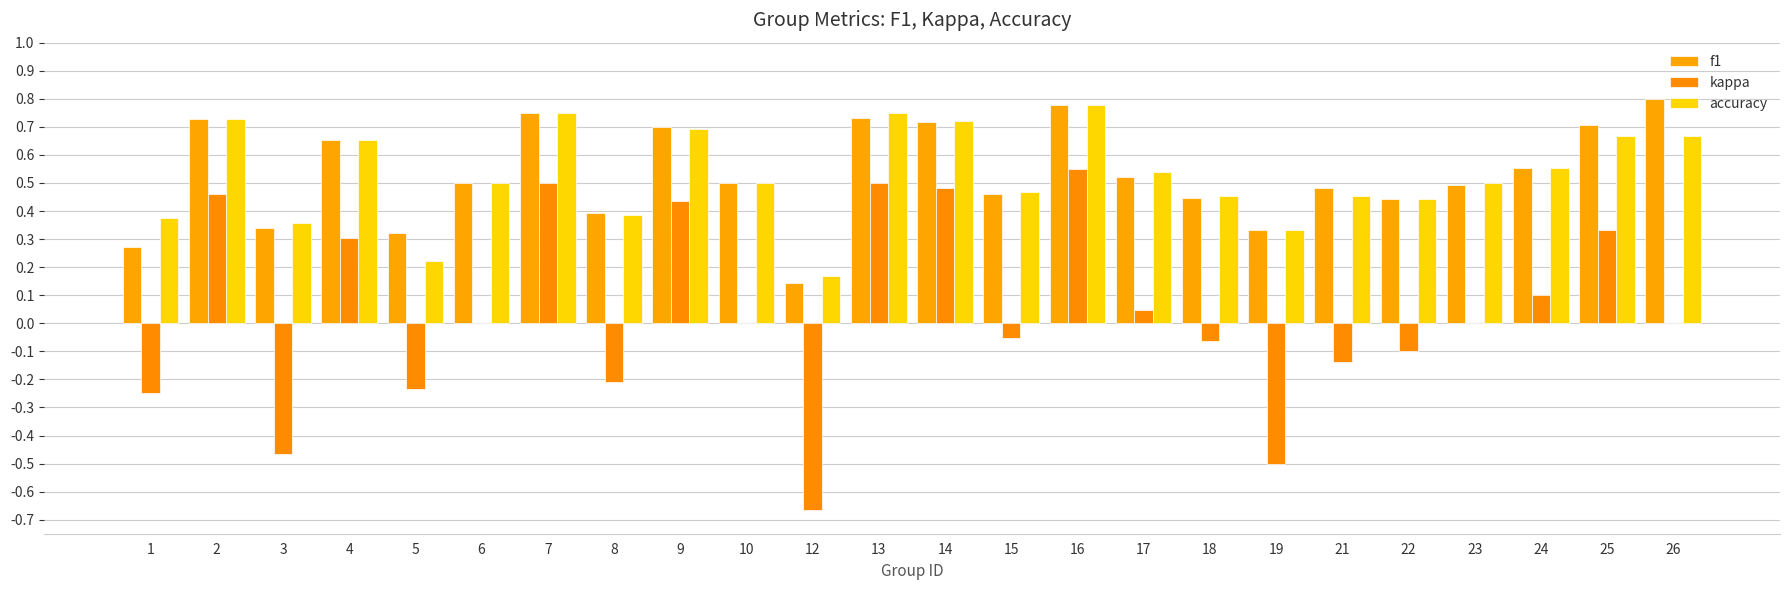

Reading left to right, extract all data points from this chart.

f1: 0.3	0.7	0.3	0.7	0.3	0.5	0.8	0.4	0.7	0.5	0.1	0.7	0.7	0.5	0.8	0.5	0.4	0.3	0.5	0.4	0.5	0.6	0.7	0.8
kappa: -0.2	0.5	-0.5	0.3	-0.2	0.0	0.5	-0.2	0.4	0.0	-0.7	0.5	0.5	-0.1	0.6	0.0	-0.1	-0.5	-0.1	-0.1	0.0	0.1	0.3	0.0
accuracy: 0.4	0.7	0.4	0.7	0.2	0.5	0.8	0.4	0.7	0.5	0.2	0.8	0.7	0.5	0.8	0.5	0.5	0.3	0.5	0.4	0.5	0.6	0.7	0.7